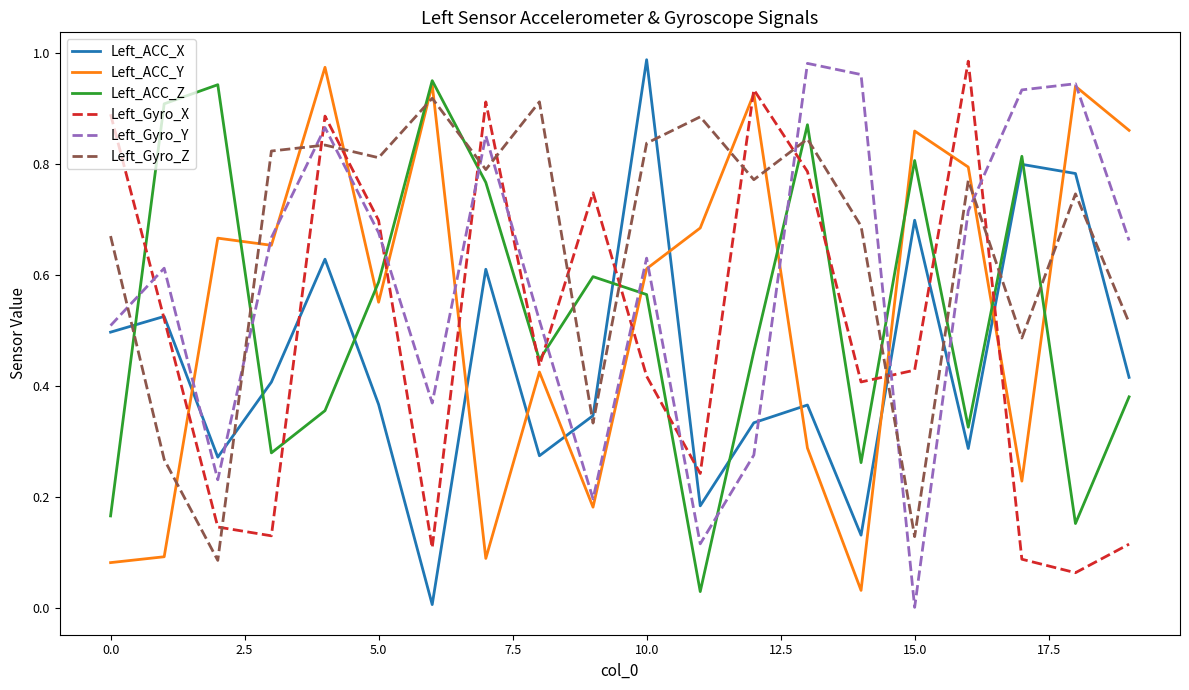

True or false: Left_Gyro_Y and Left_ACC_X intersect in this chart.

True